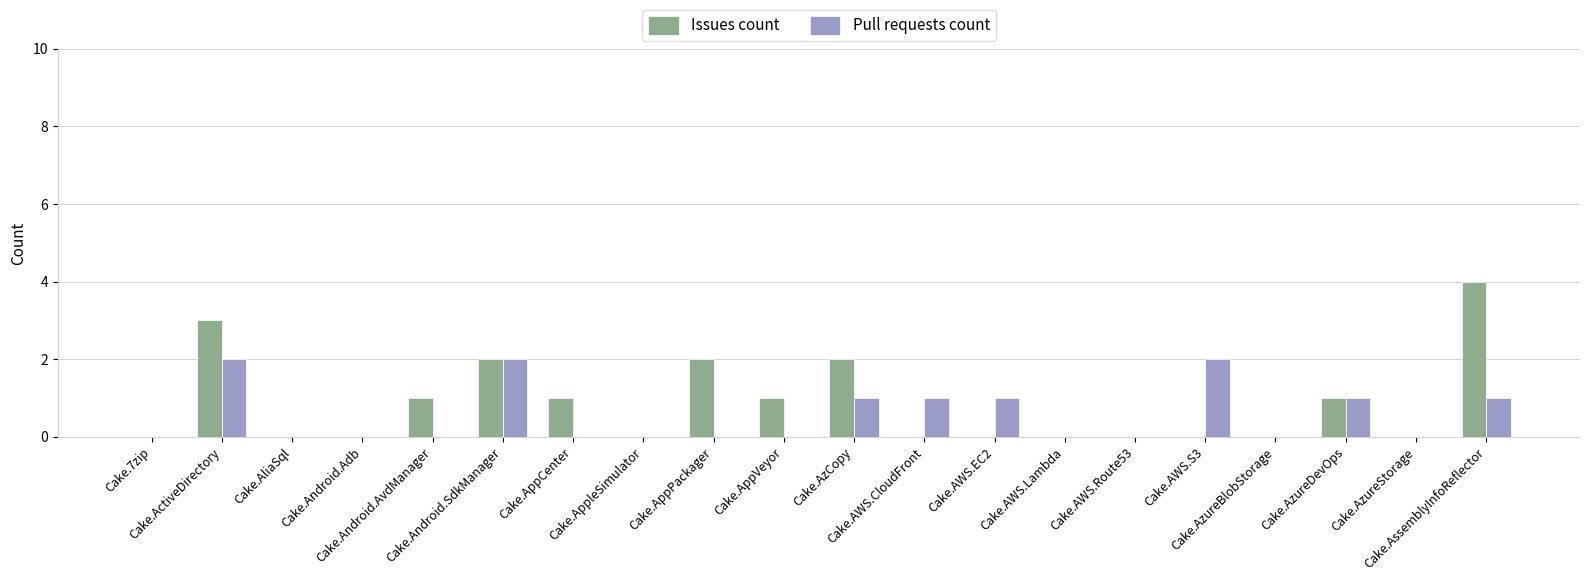

What is the sum of all Issues count values?

17